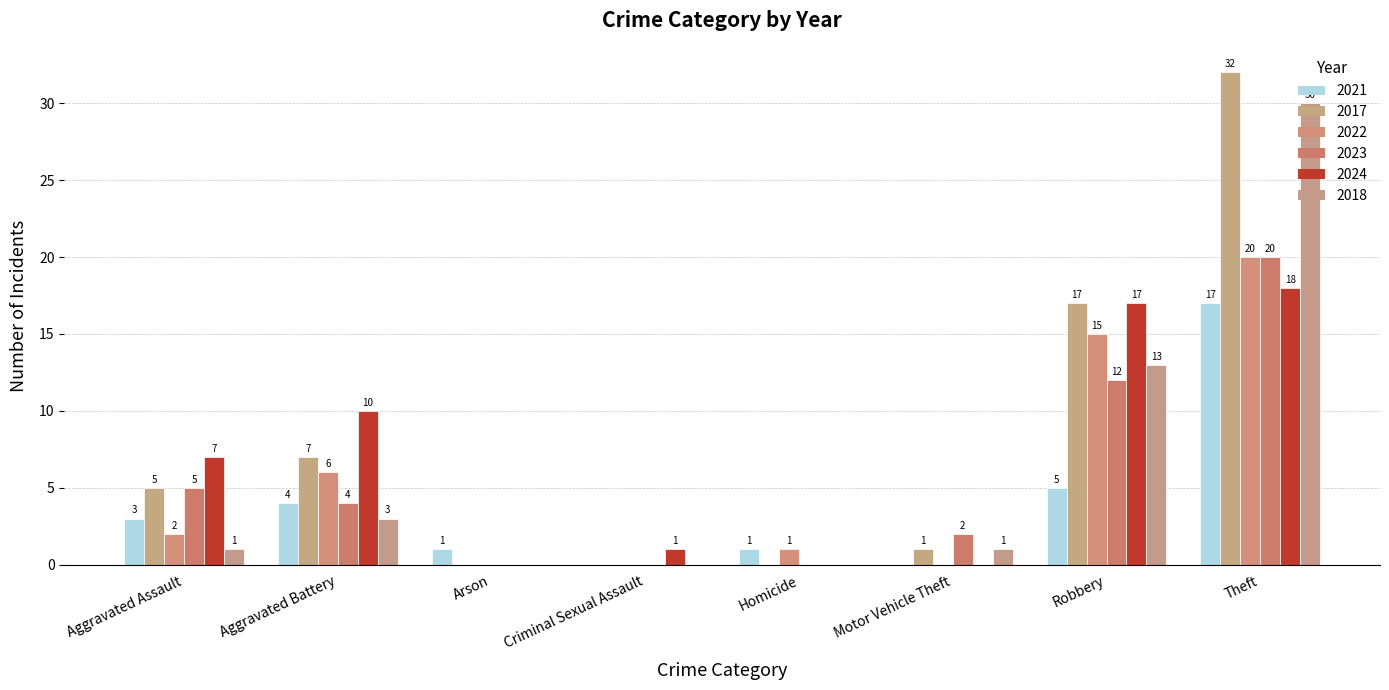

What is the difference between the 2018 values at Criminal Sexual Assault and Aggravated Battery?

3